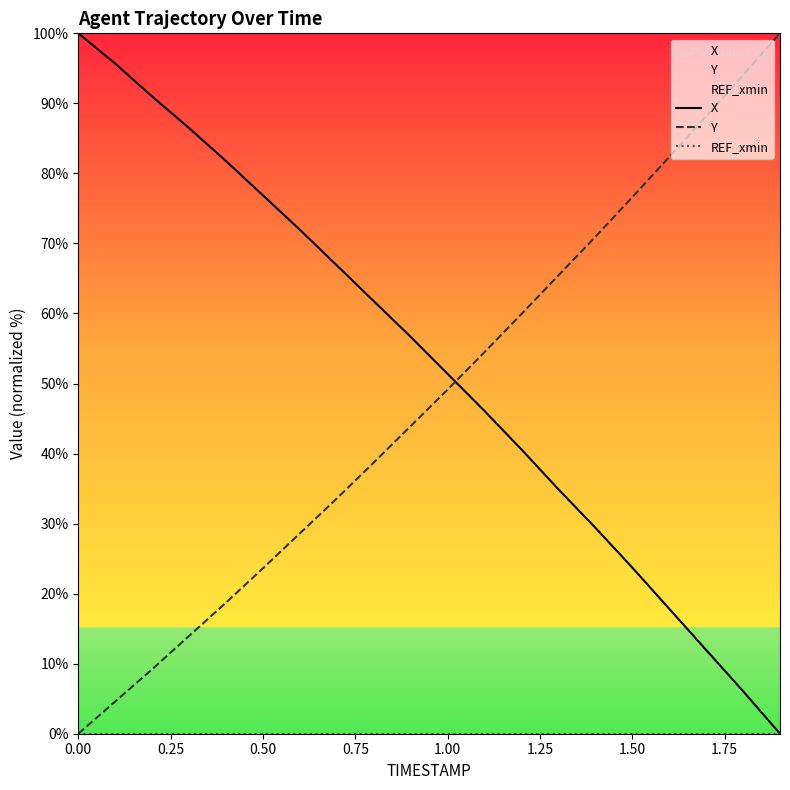

Is this an area chart (filled region under the line)?

No